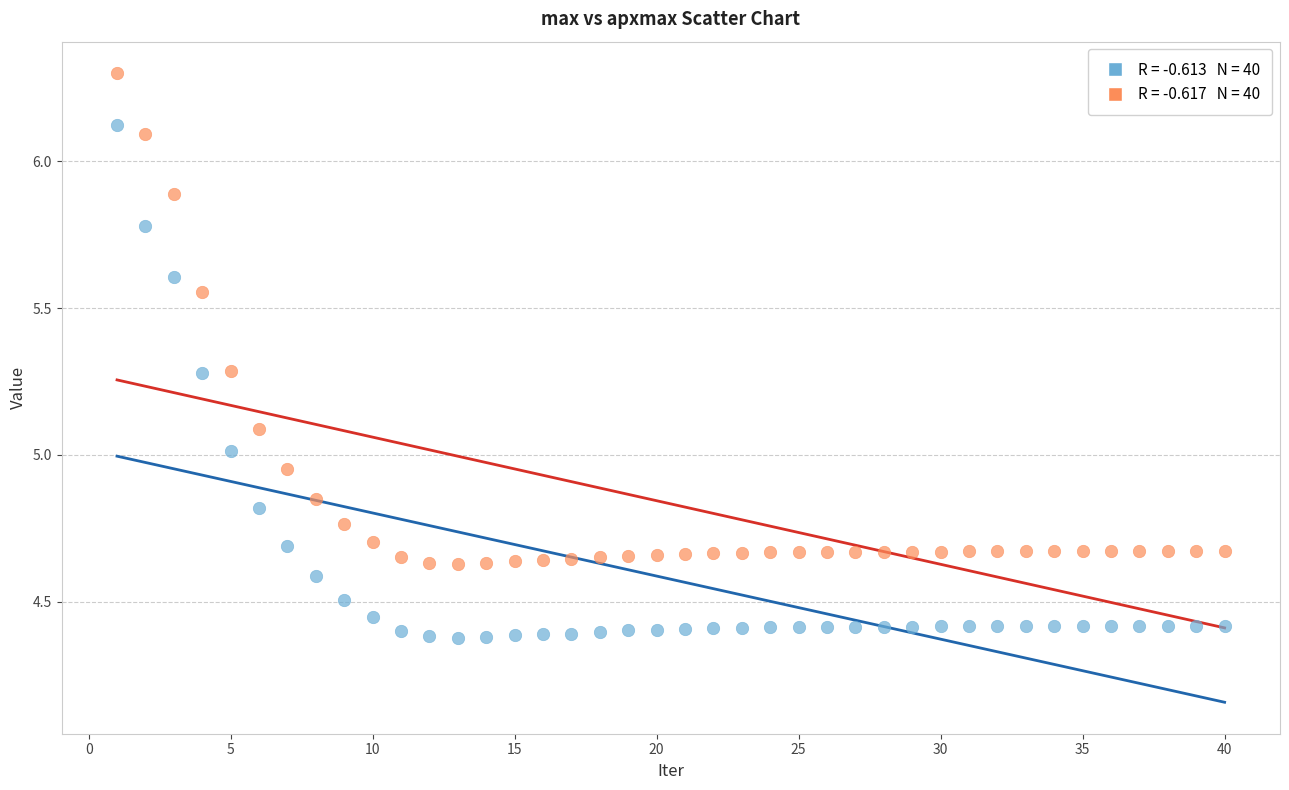

Across all data points, what is the range of Y values (max minus min)?

1.9